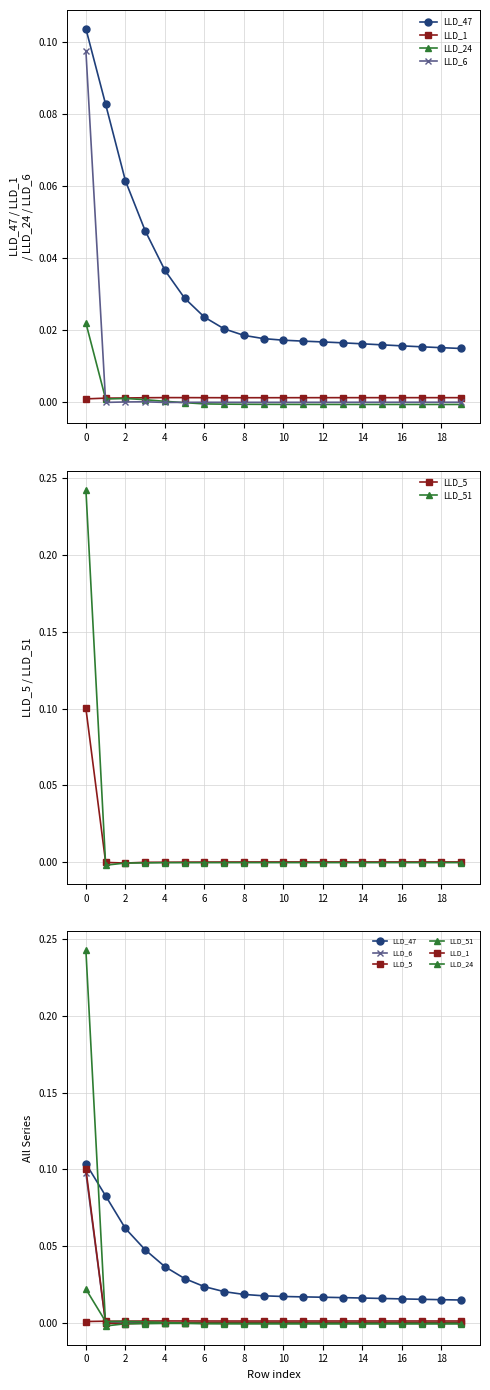

At how many categories does at least one series exceed 0?

20